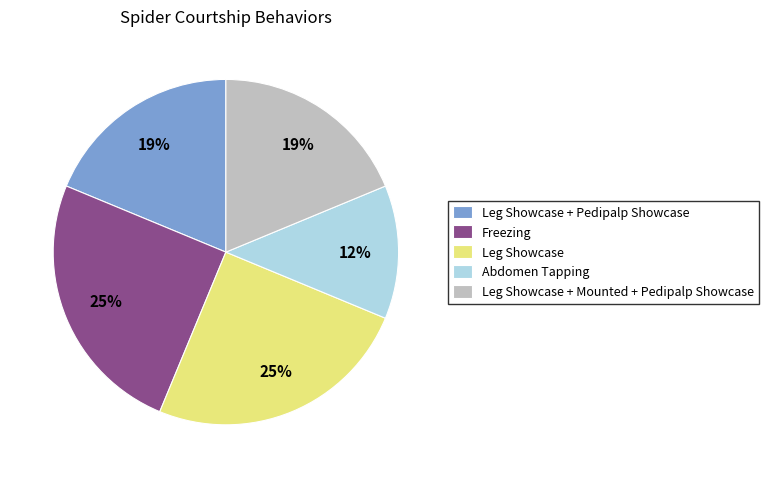

True or false: Abdomen Tapping accounts for 12% of the total.

True